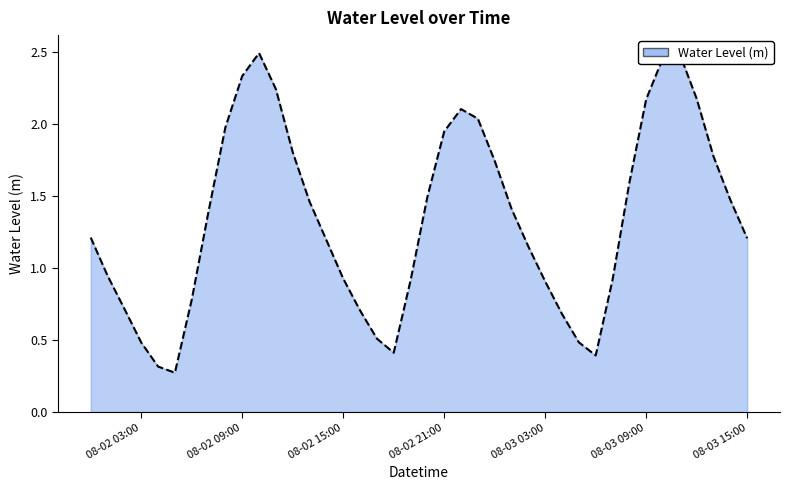

How many categories are shown in the chart?

40